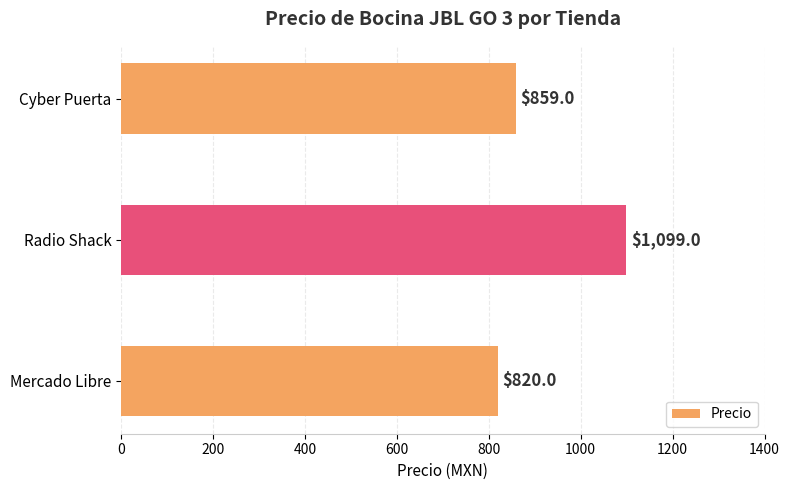

Are the bars grouped side by side (vs. stacked)?

No